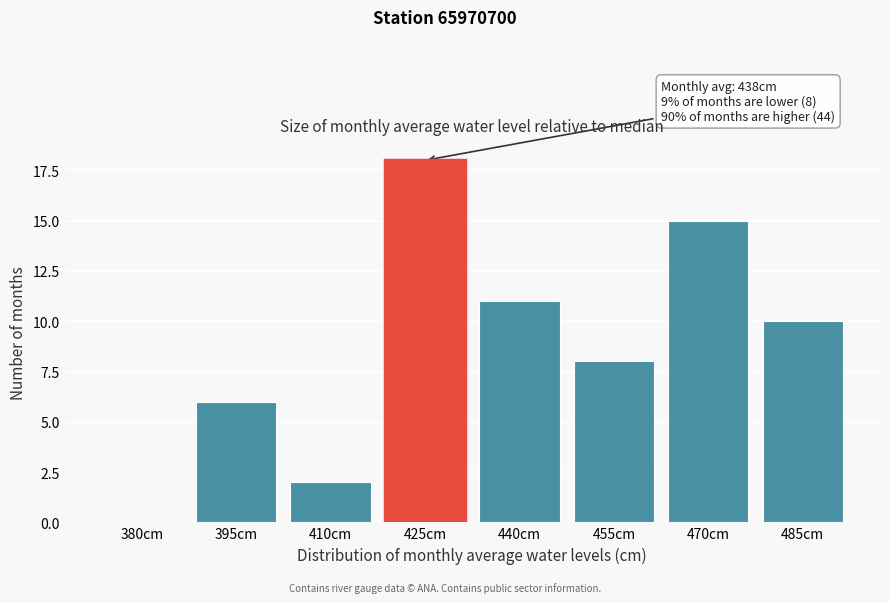

Reading right to left, what are all the values shown in this chart?

485cm=10	470cm=15	455cm=8	440cm=11	425cm=18	410cm=2	395cm=6	380cm=0